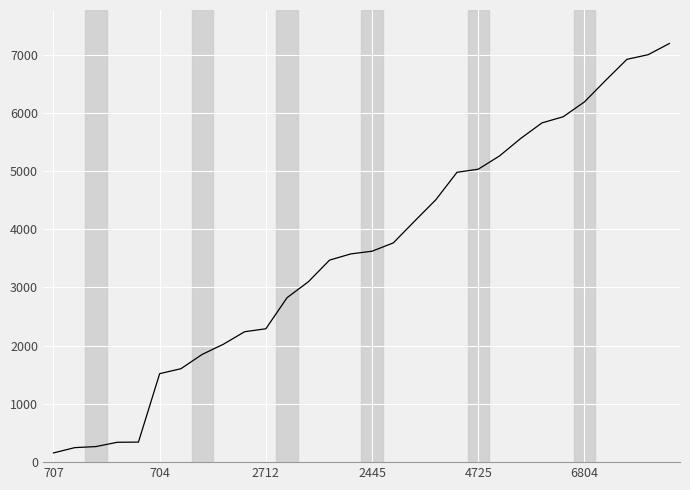

What is the difference between the maximum and minimum values?

7033.5